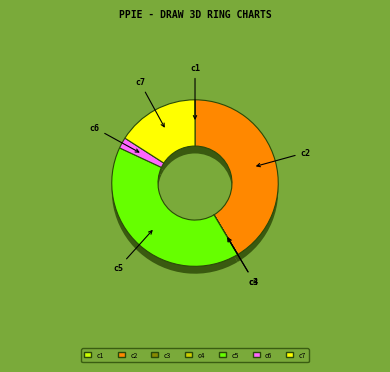

To the nearest percent, what portion does c7 represent?

16%